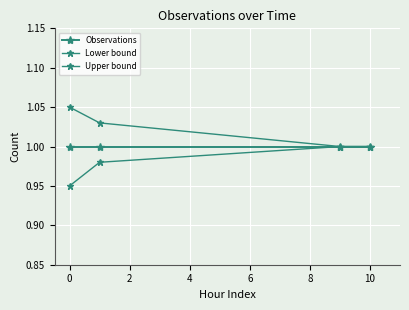

Reading right to left, what are all the values shown in this chart?

Observations: 1.0	1.0	1.0	1.0
Lower bound: 1.0	1.0	1.0	0.9
Upper bound: 1.0	1.0	1.0	1.1